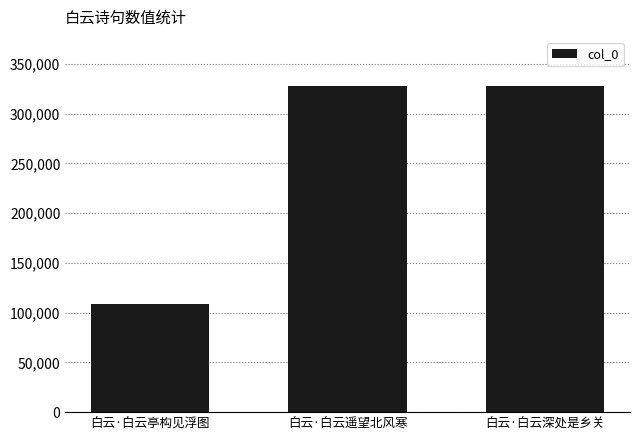

Which category has the lowest value across all series?

白云·白云亭构见浮图